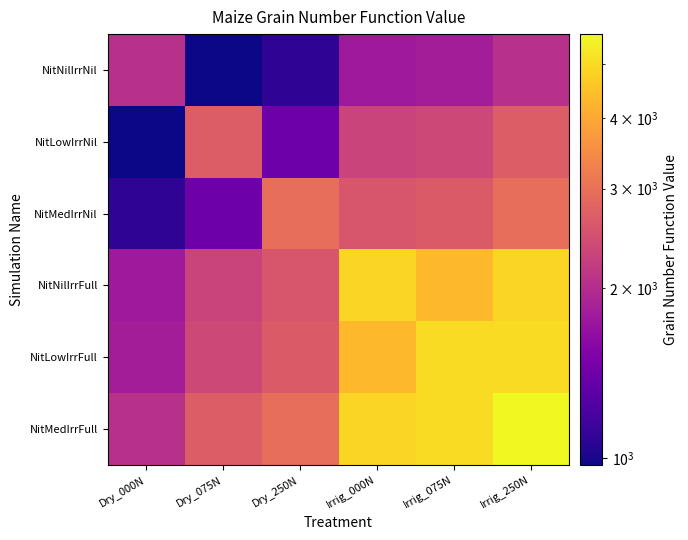

Which category has the highest value across all series?

Irrig_250N